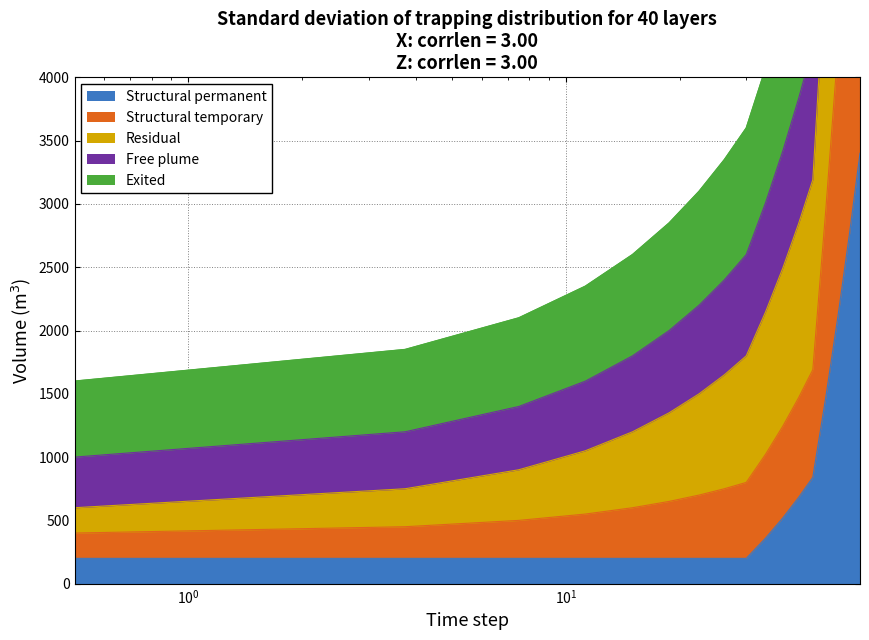

What is the greatest value displayed?

17000.0